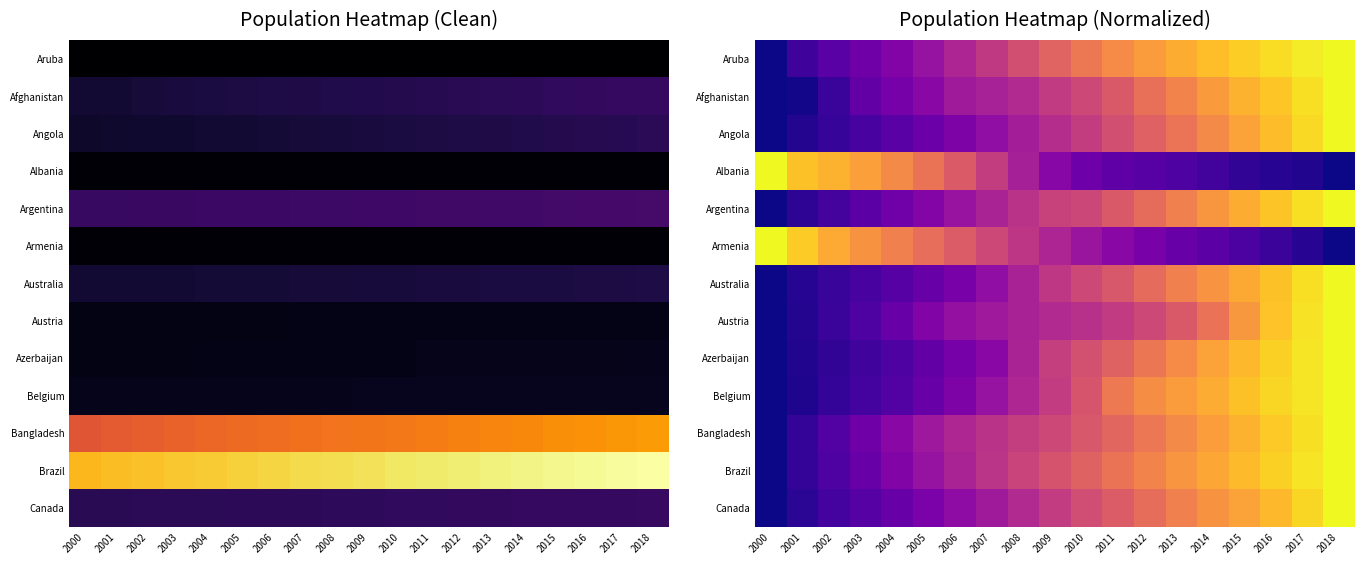

What is the maximum value shown in the chart?

1.0